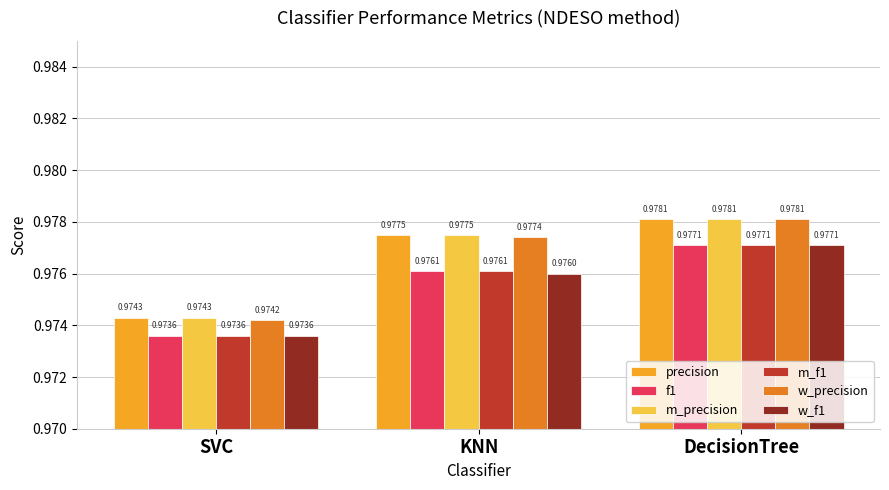

At which label is m_precision closest to 0?

SVC